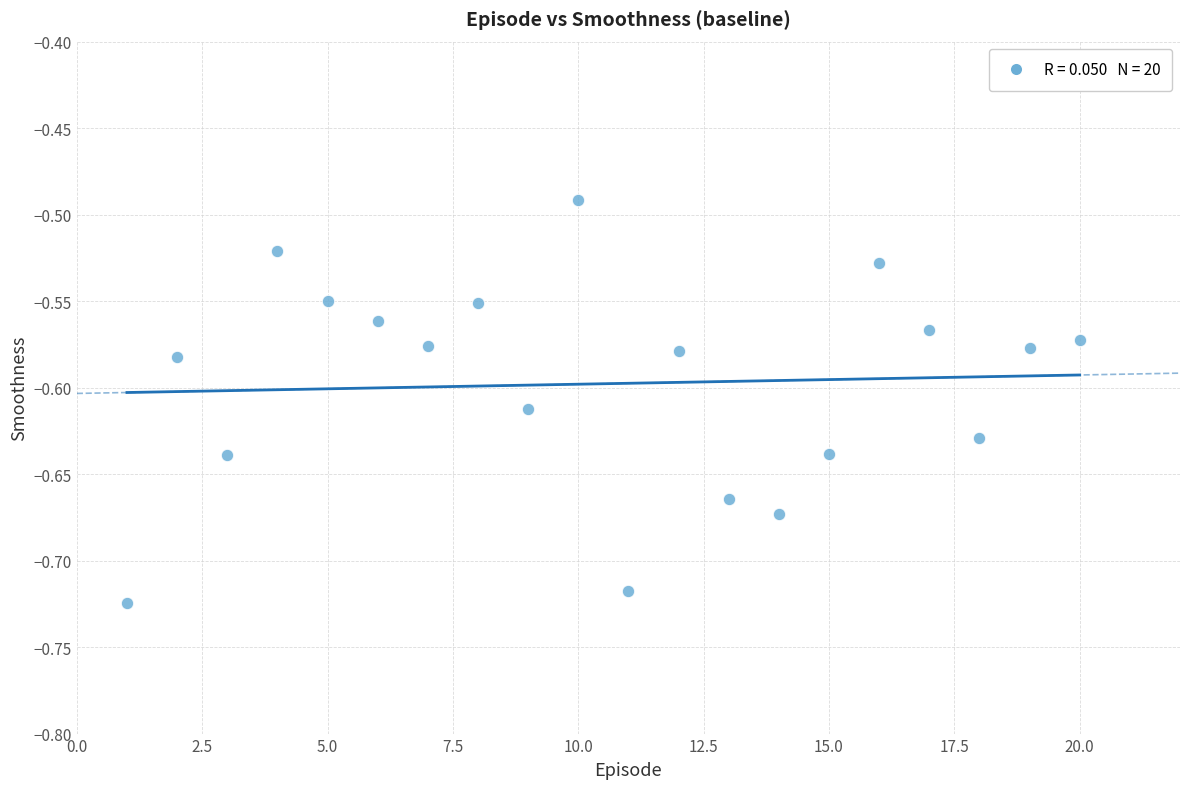

What is the range of X values (max minus min)?

19.0